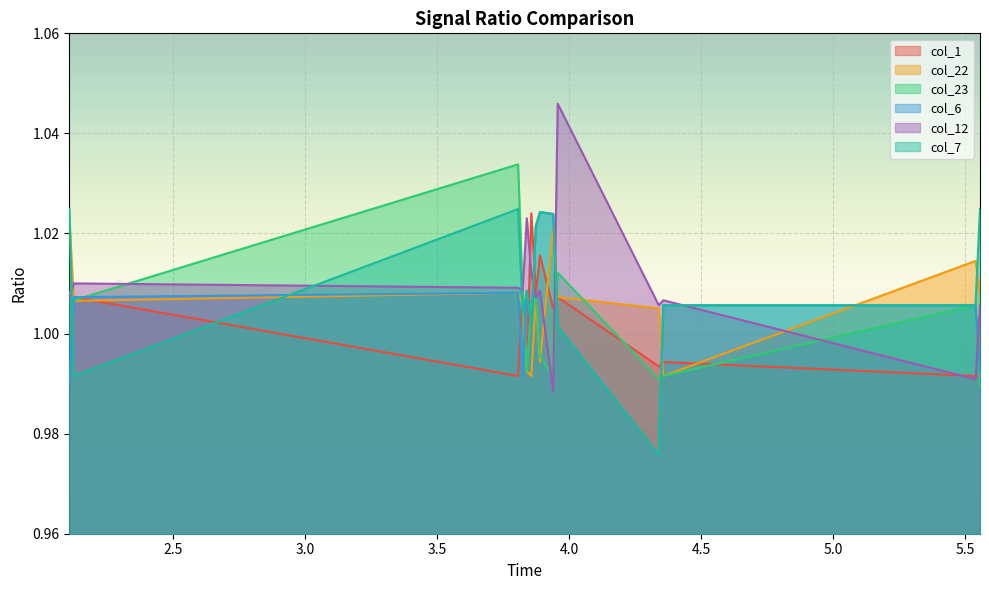

Which series has the largest range (max minus min)?

col_12